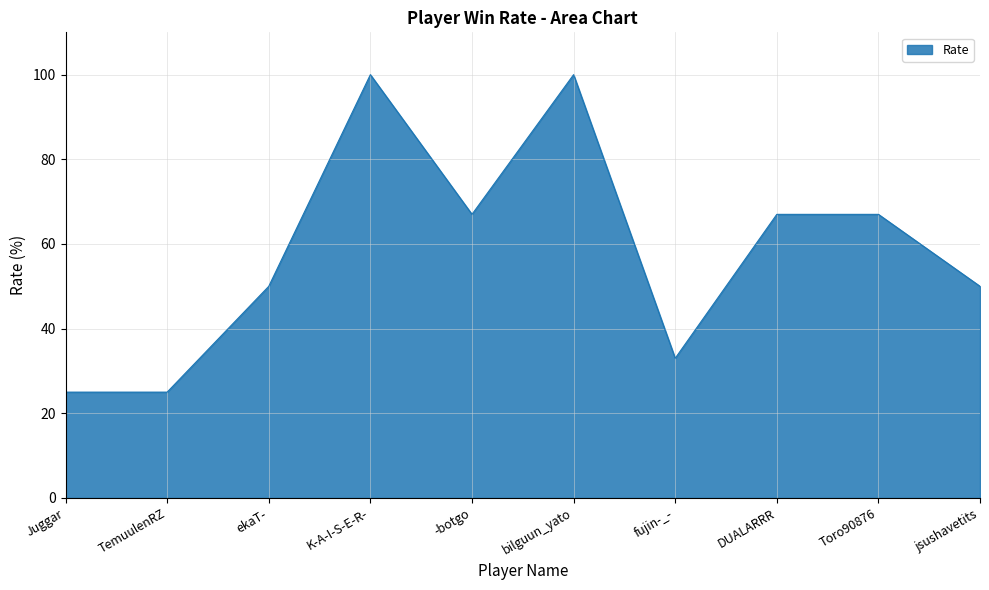

Is it true that the value at K-A-I-S-E-R- is 178?

False